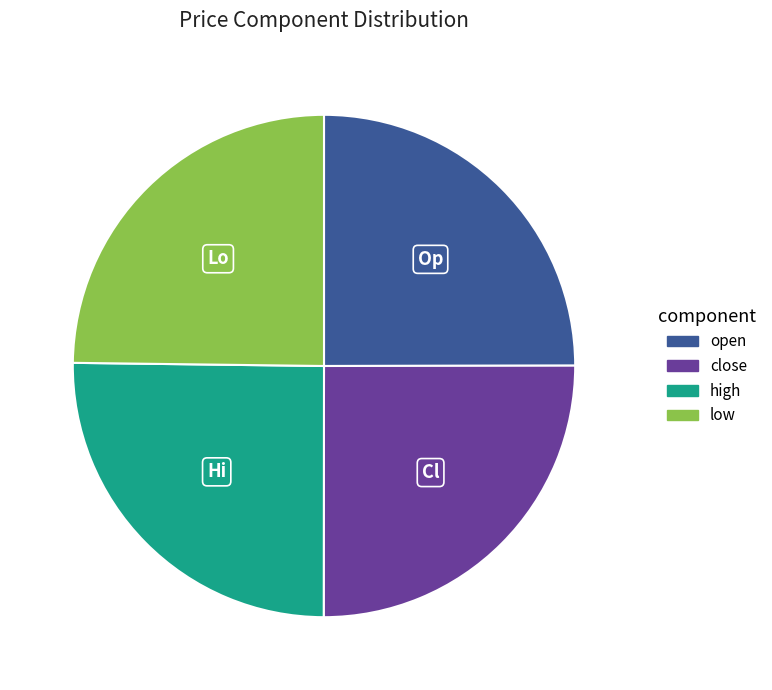

How many slices are in this pie chart?

4